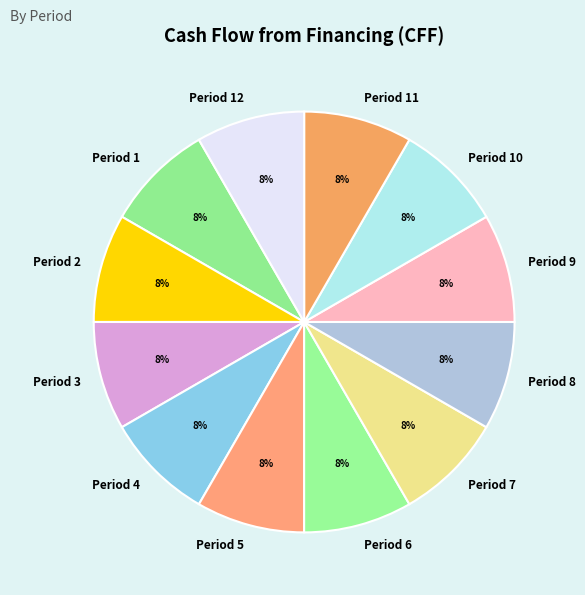

Is there a majority slice in this chart?

No